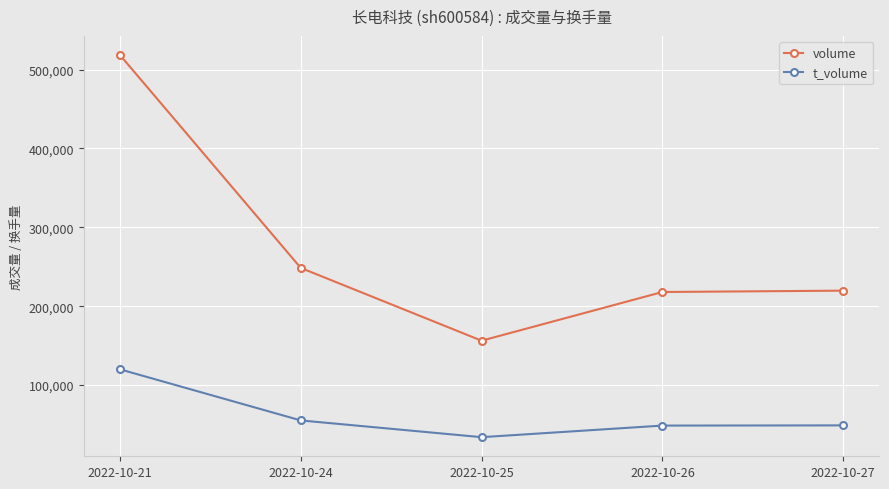

What is the difference between the volume values at 2022-10-27 and 2022-10-21?

298804